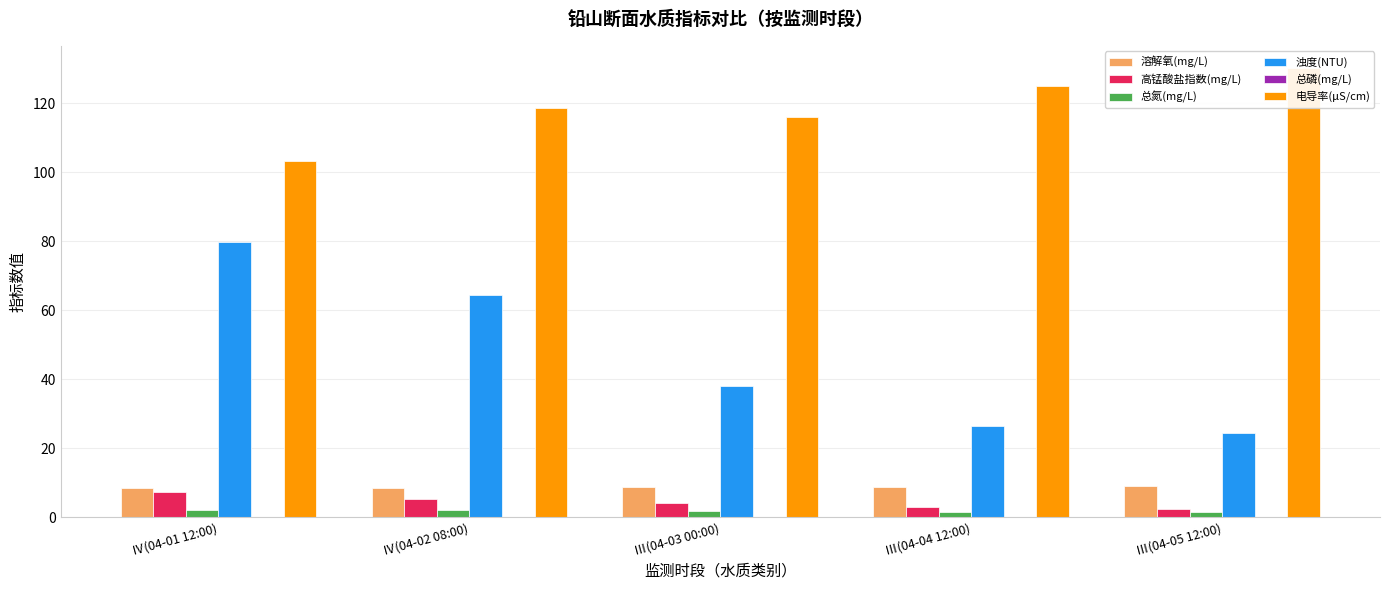

Rank the series at Ⅲ(04-03 00:00) from lowest to highest value.

总磷(mg/L), 总氮(mg/L), 高锰酸盐指数(mg/L), 溶解氧(mg/L), 浊度(NTU), 电导率(μS/cm)